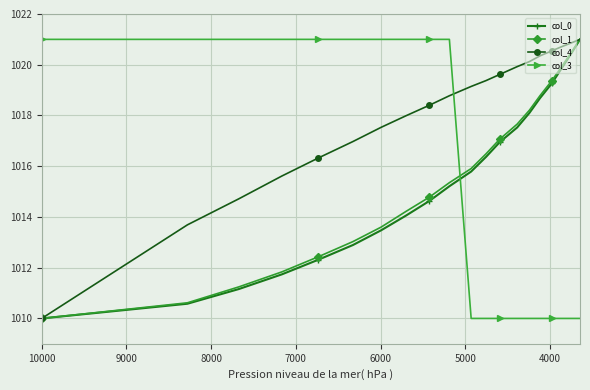

True or false: col_0 and col_4 intersect in this chart.

False